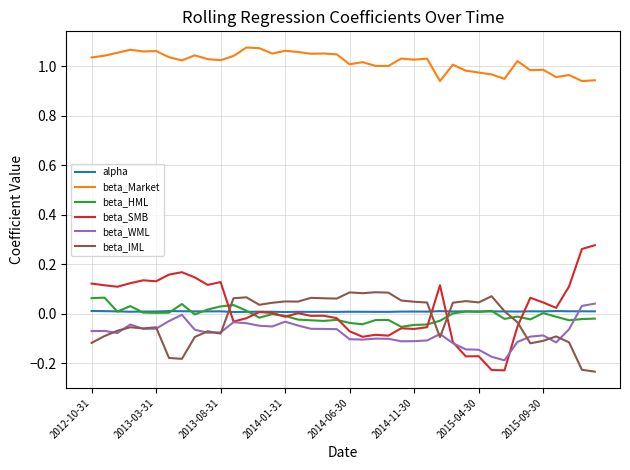

Which series has the largest total across all categories?

beta_Market